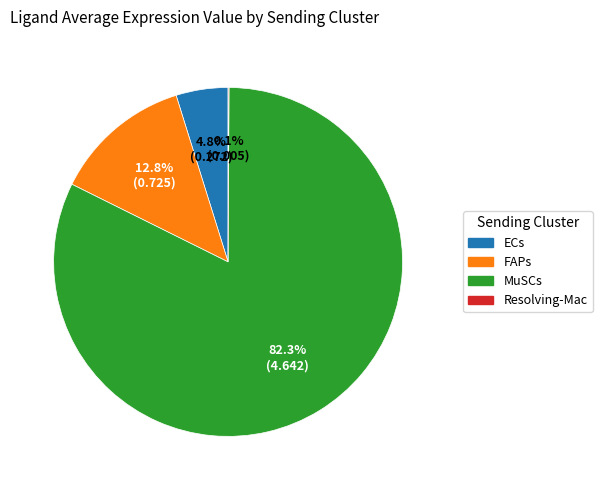

To the nearest percent, what is the difference between the largest and smallest slice percentages?

82%